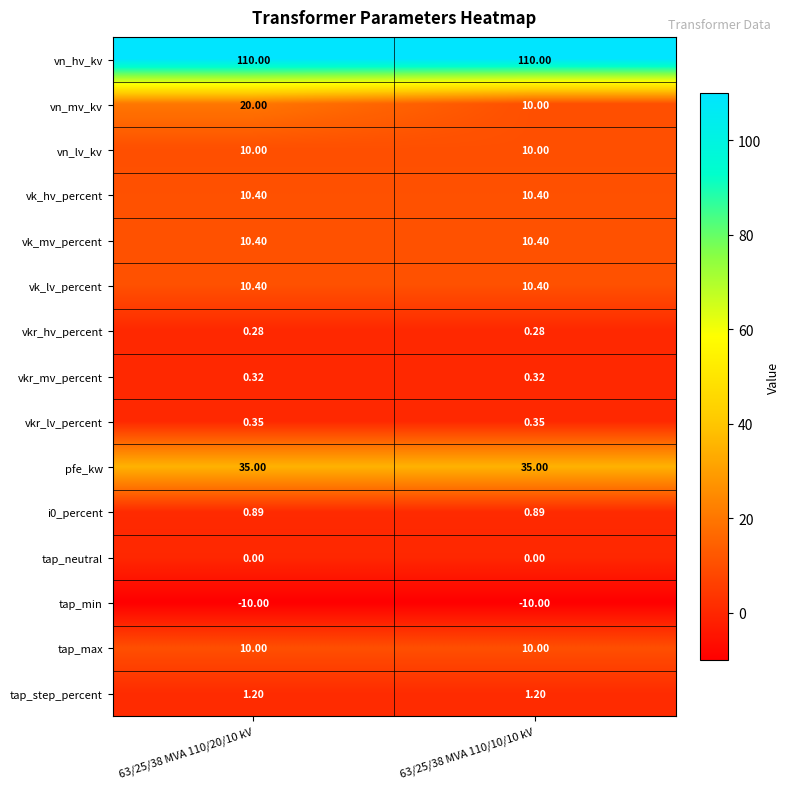

At how many categories does at least one series exceed 106?

2